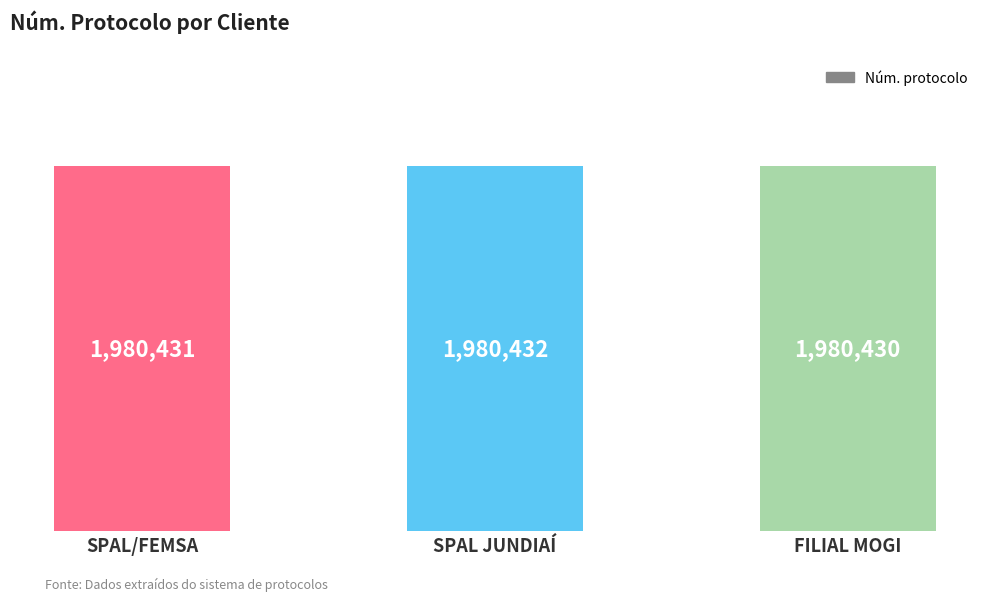

What is the average value?

1980431